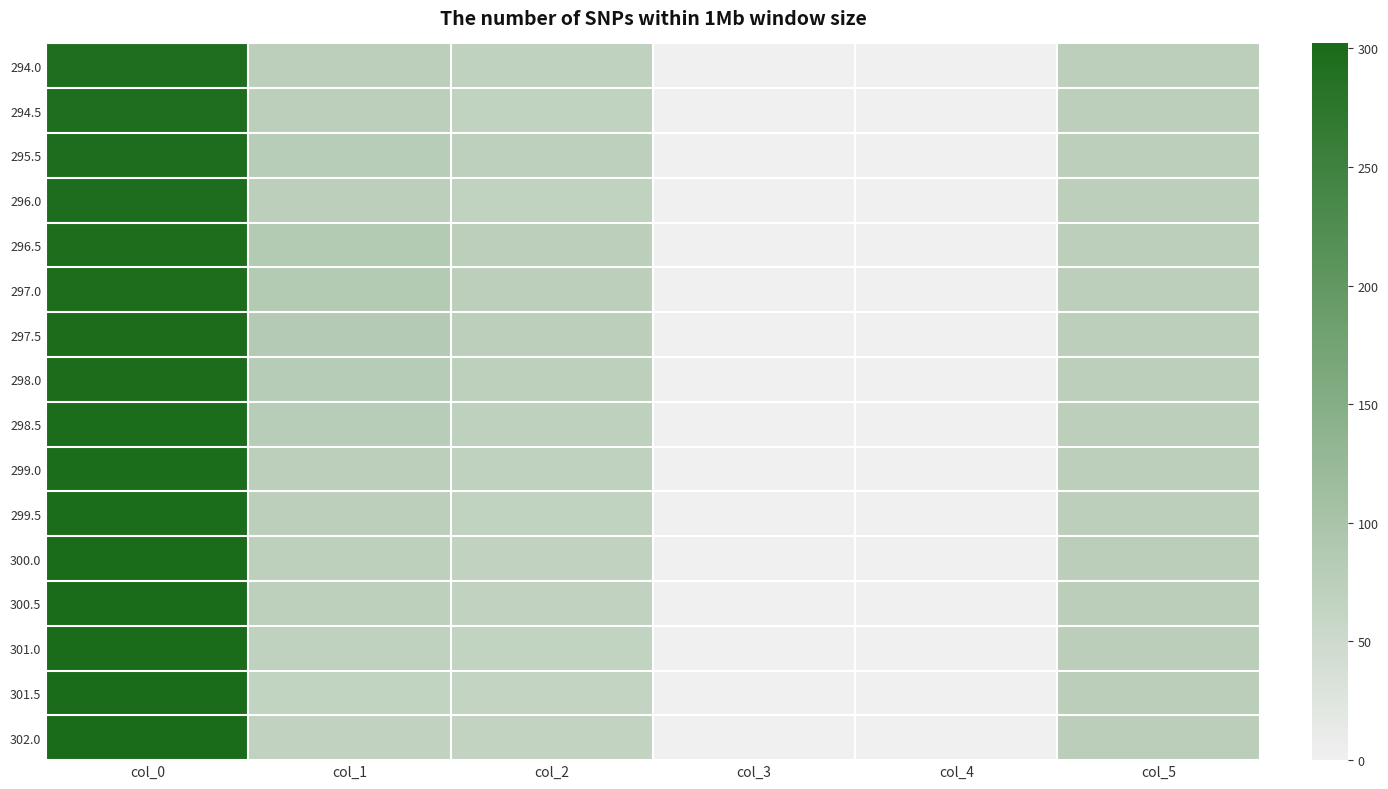

What is the spread (max minus min) of values at col_1?

20.0